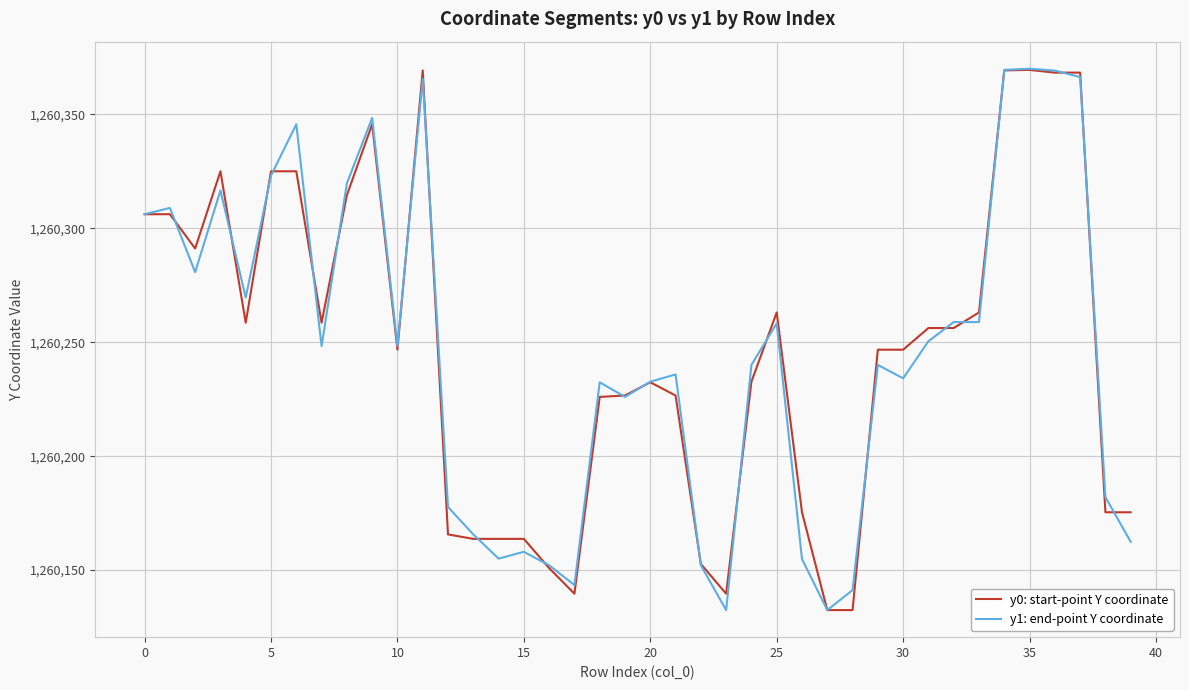

What is the highest value of the y1: end-point Y coordinate series?

1260370.1